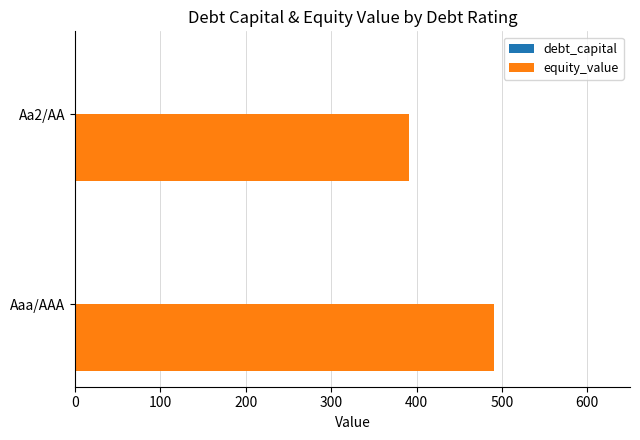

Between Aaa/AAA and Aa2/AA, which series saw the biggest shift?

equity_value